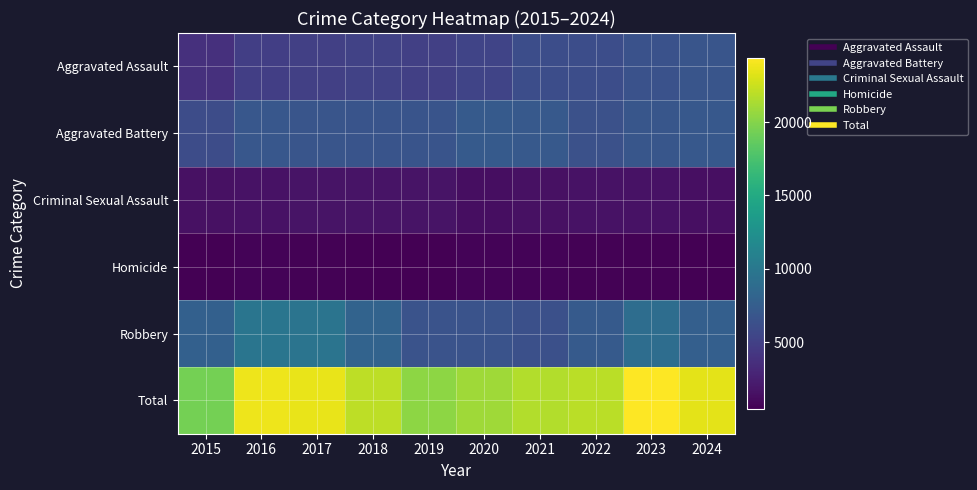

List the series in order of their peak value, lowest first.

Homicide, Criminal Sexual Assault, Aggravated Assault, Aggravated Battery, Robbery, Total